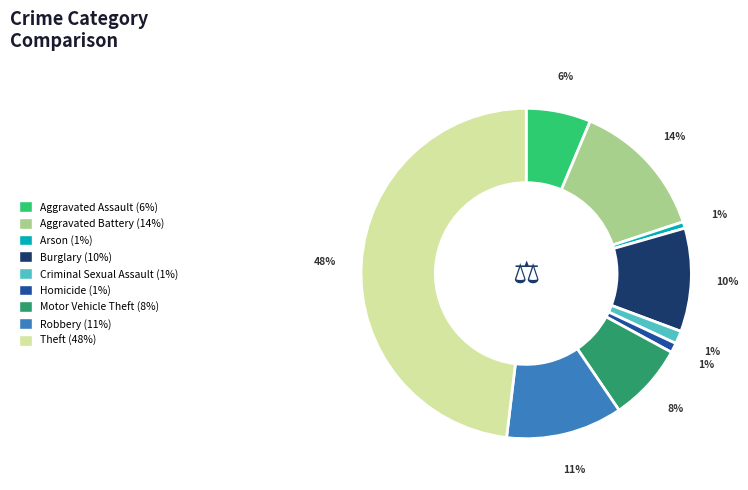

To the nearest percent, what is the difference between the Arson and Burglary slice percentages?

9%